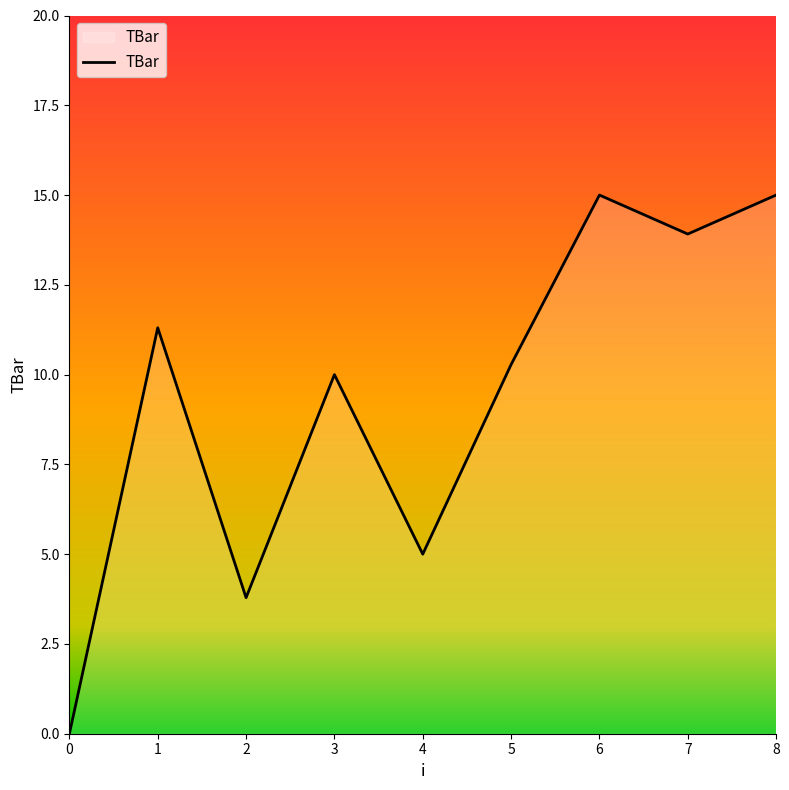

Between 4 and 7, which is larger?

7